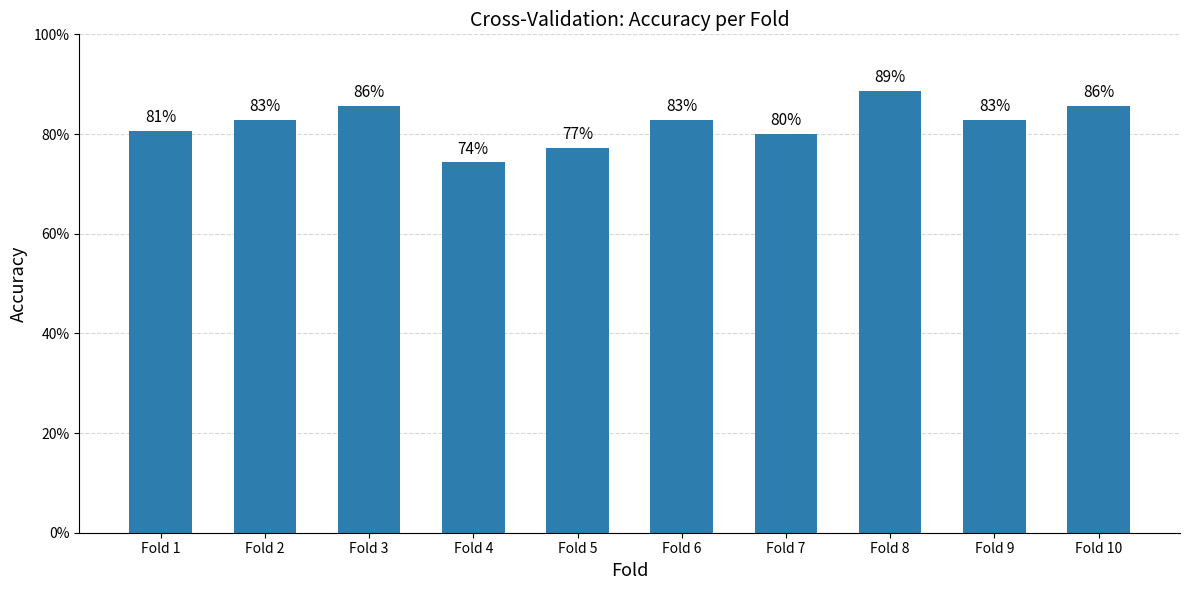

Which label corresponds to the smallest value in the chart?

Fold 4